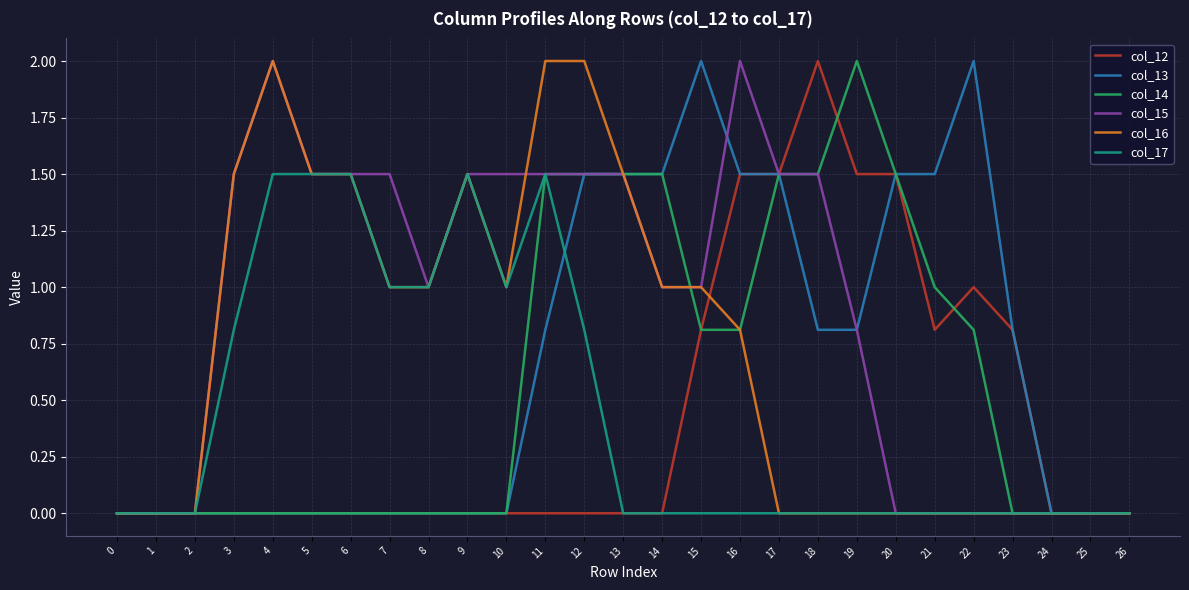

What is the difference between the col_16 values at 14 and 21?

1.0